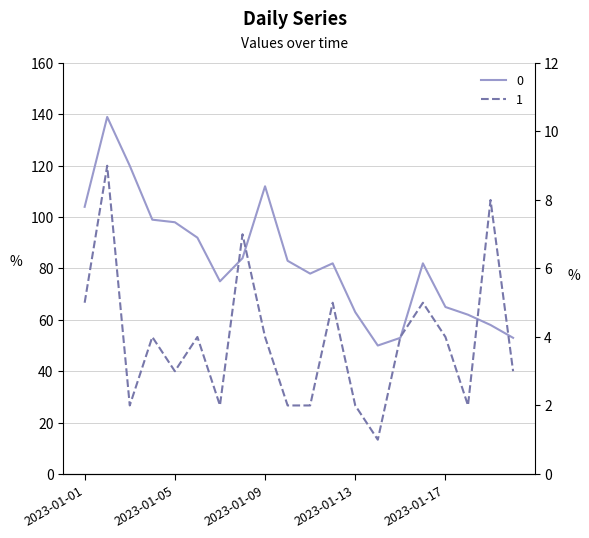

Which label corresponds to the smallest value in the chart?

2023-01-14